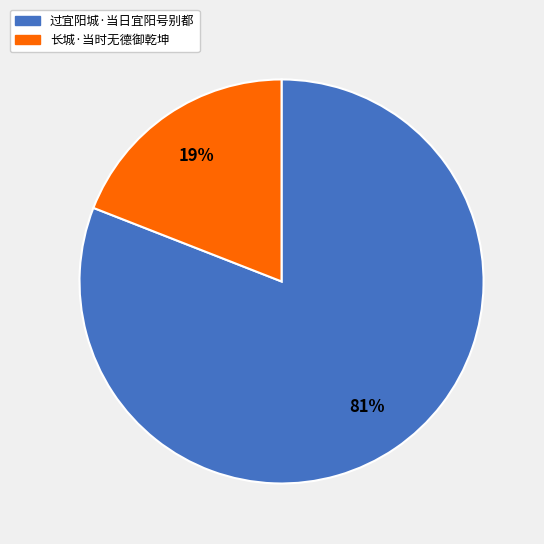

Which slice is the smallest?

长城·当时无德御乾坤